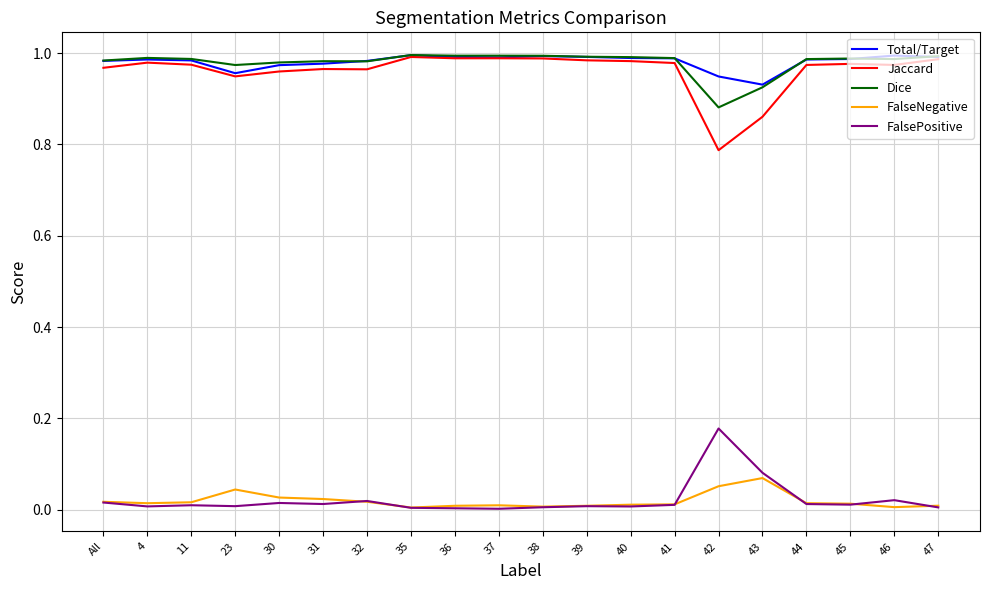

True or false: FalseNegative and Jaccard cross at least once.

False